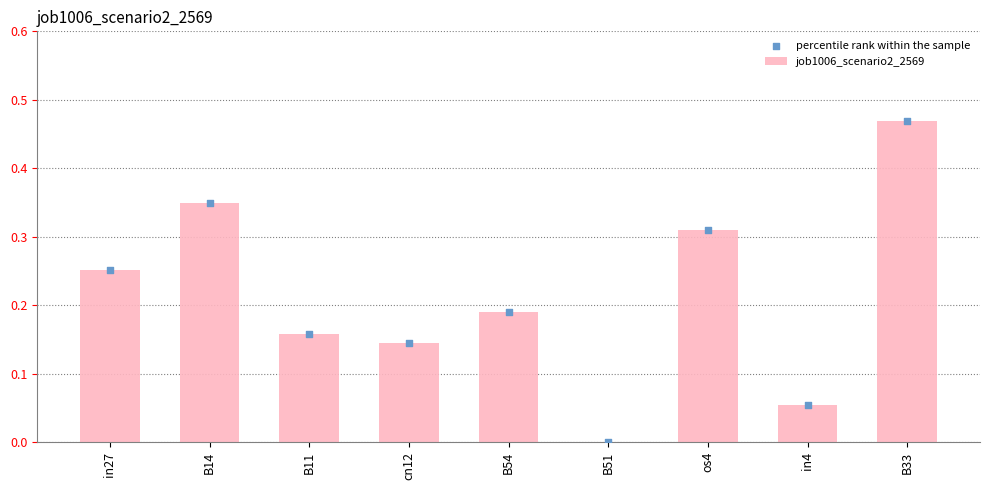

At which category is the sum across all series the highest?

B33